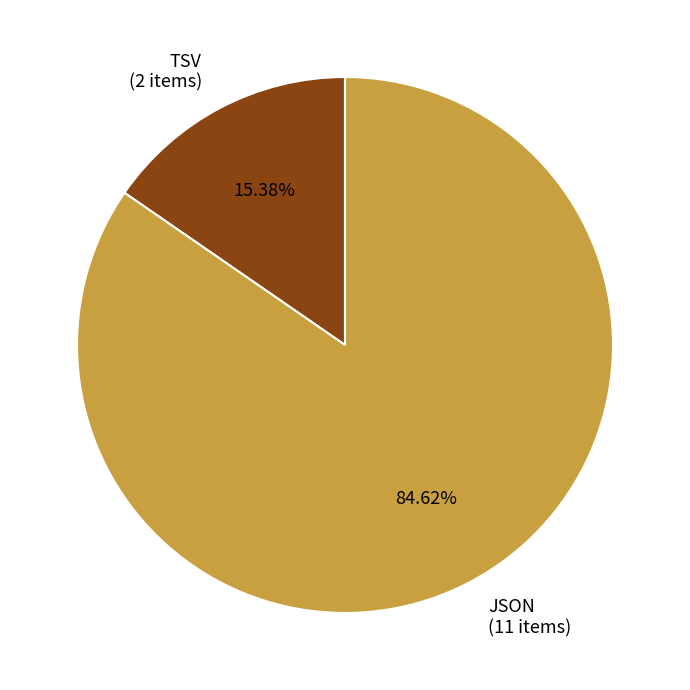

Which has a higher value, JSON or TSV?

JSON